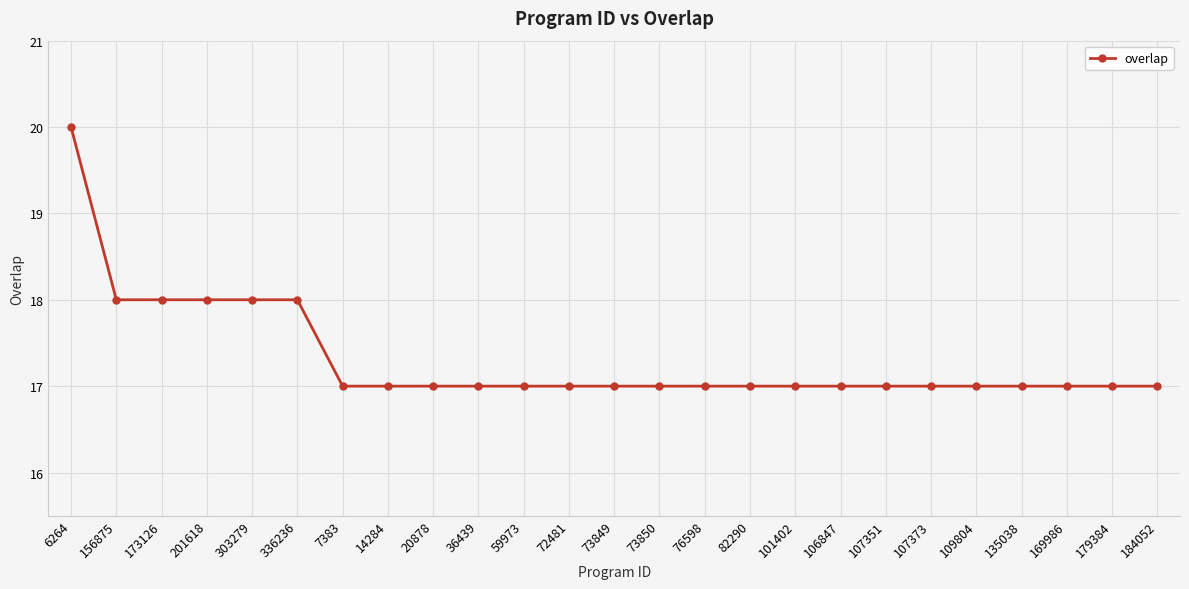

Reading left to right, list all the values displayed in this chart.

20	18	18	18	18	18	17	17	17	17	17	17	17	17	17	17	17	17	17	17	17	17	17	17	17